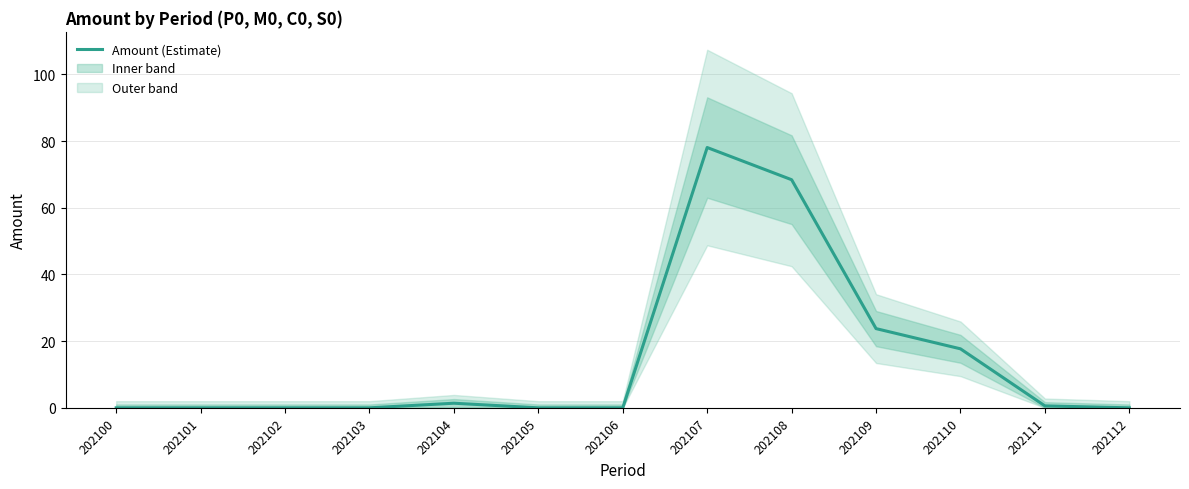

How many points are higher than both their immediate neighbors (excluding endpoints)?

2